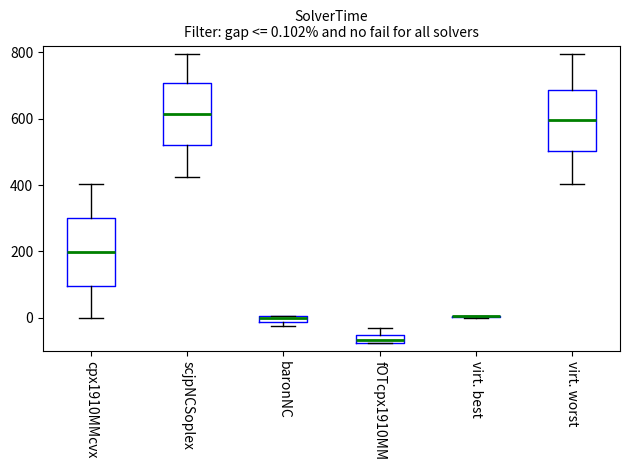

Comparing the boxes themselves (not the whiskers), which one is the tallest?

cpx1910MMcvx